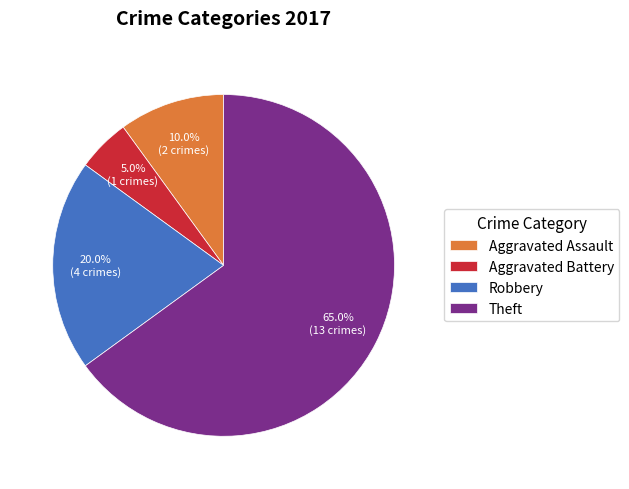

What is the ratio of the value at Aggravated Battery to the value at Aggravated Assault?

0.5